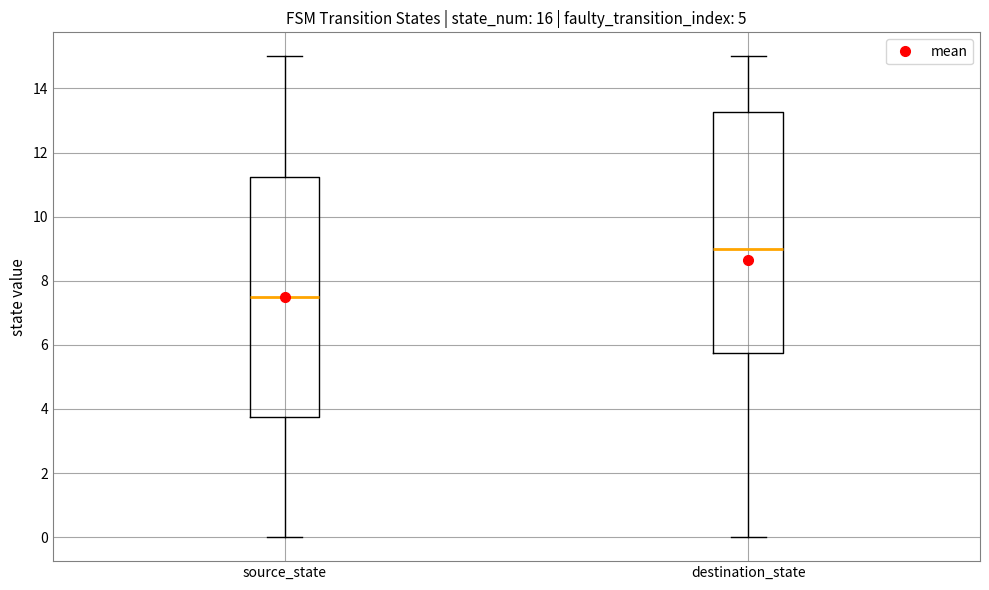

Which box has the highest median line?

destination_state